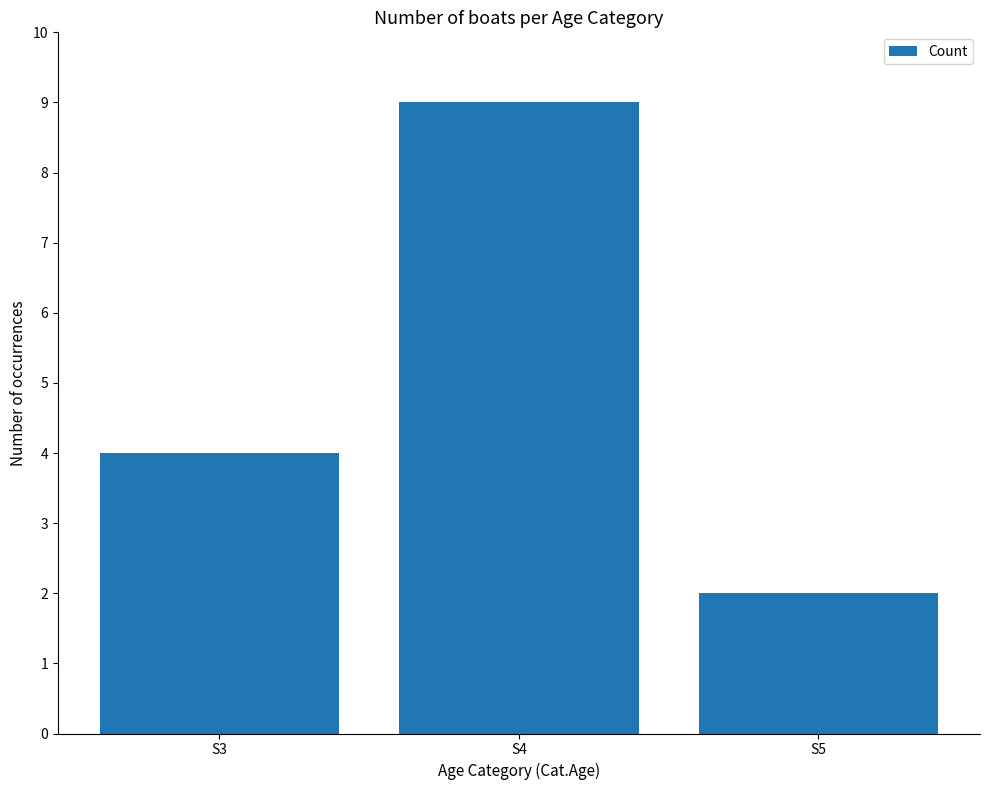

What is the sum of all values?

15